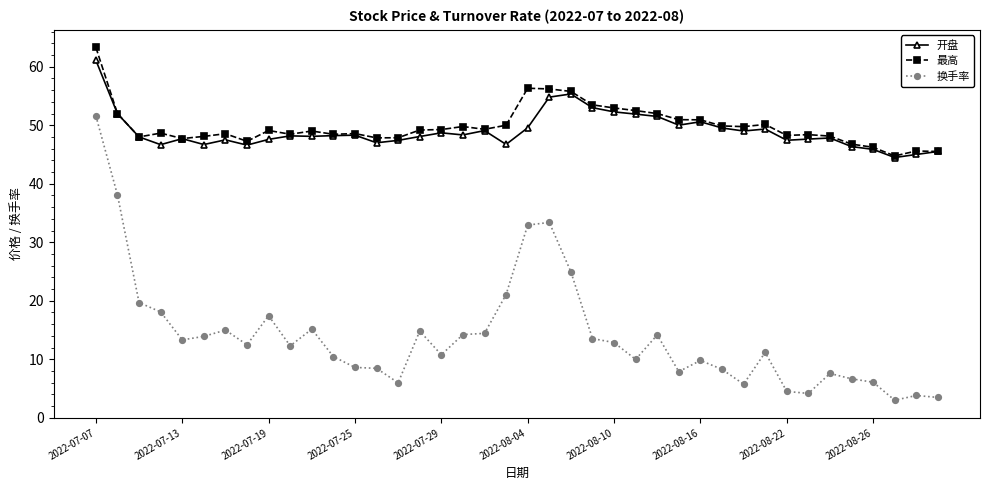

At how many categories does at least one series exceed 30?

40